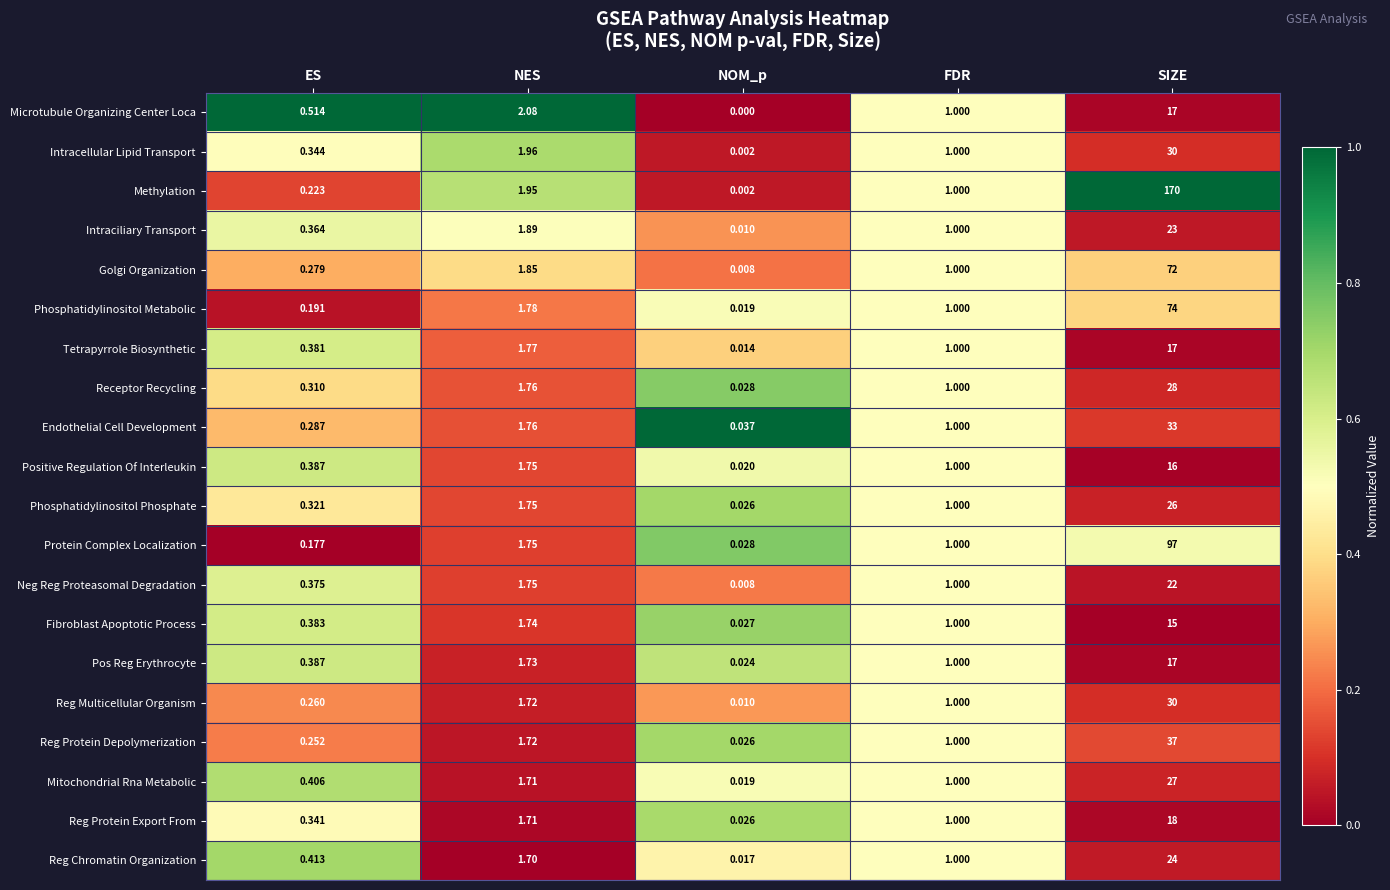

Count the number of categories in the chart.

5